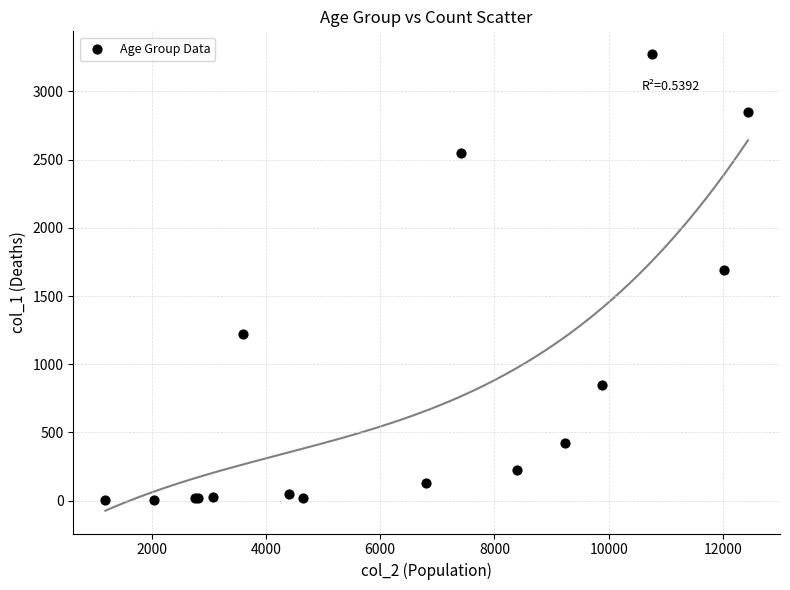

What Y value in the scatter plot is closest to 1638?

1690